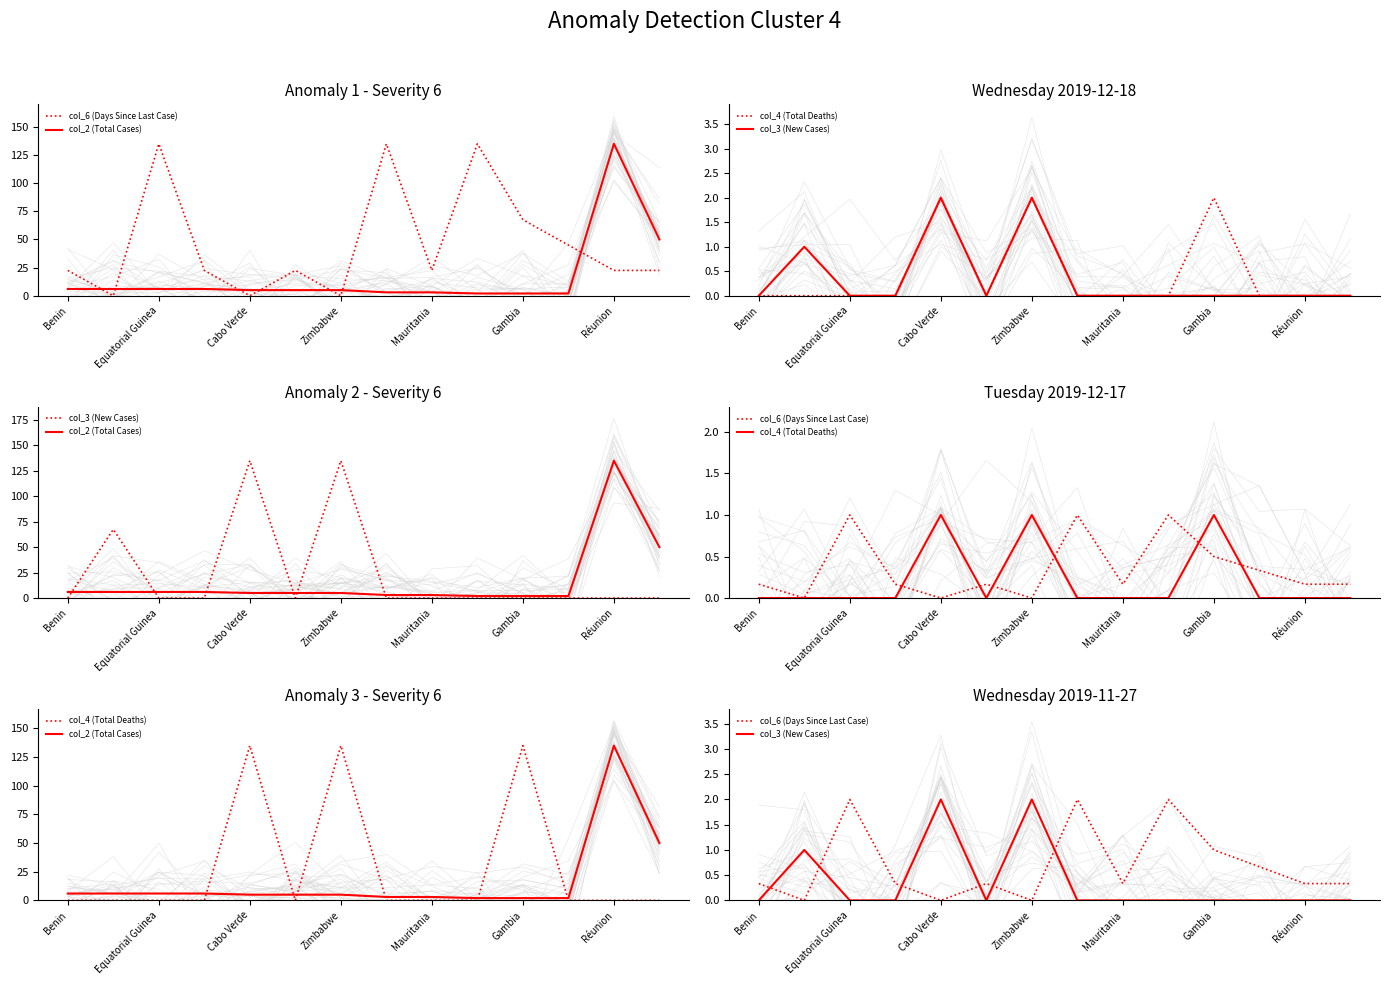

Does the chart display data point markers on the line(s)?

No